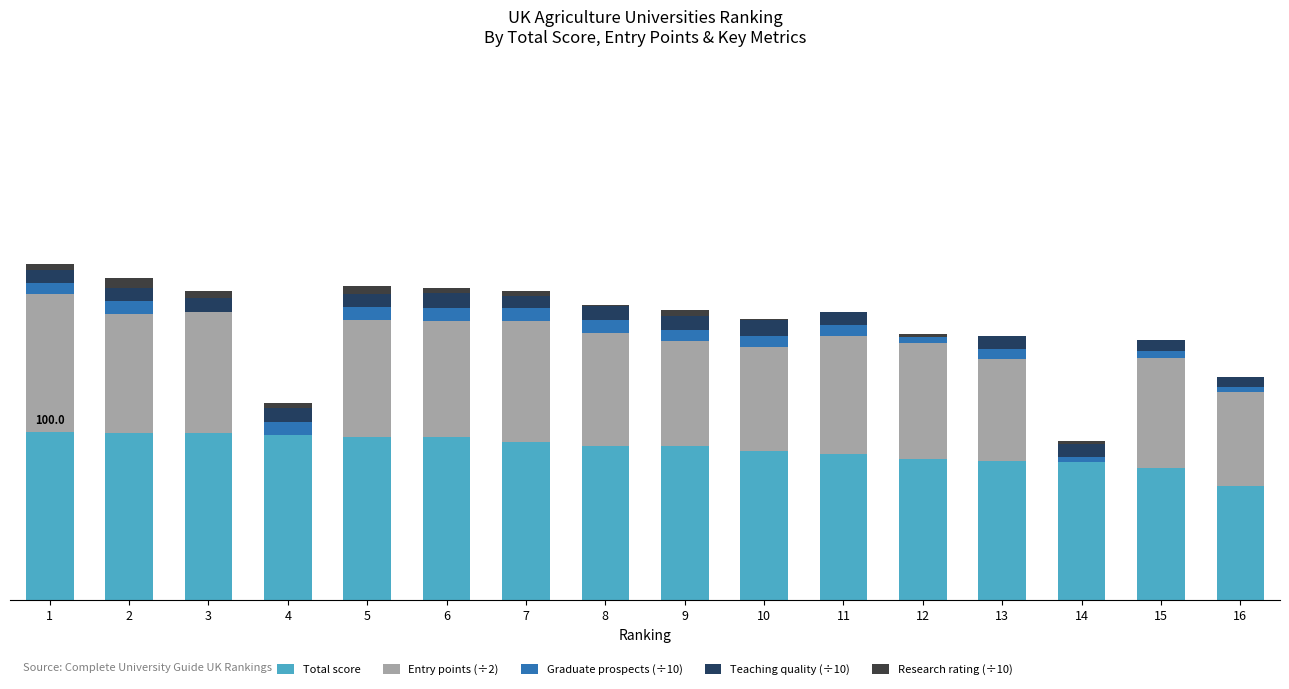

Are the bars horizontal?

No